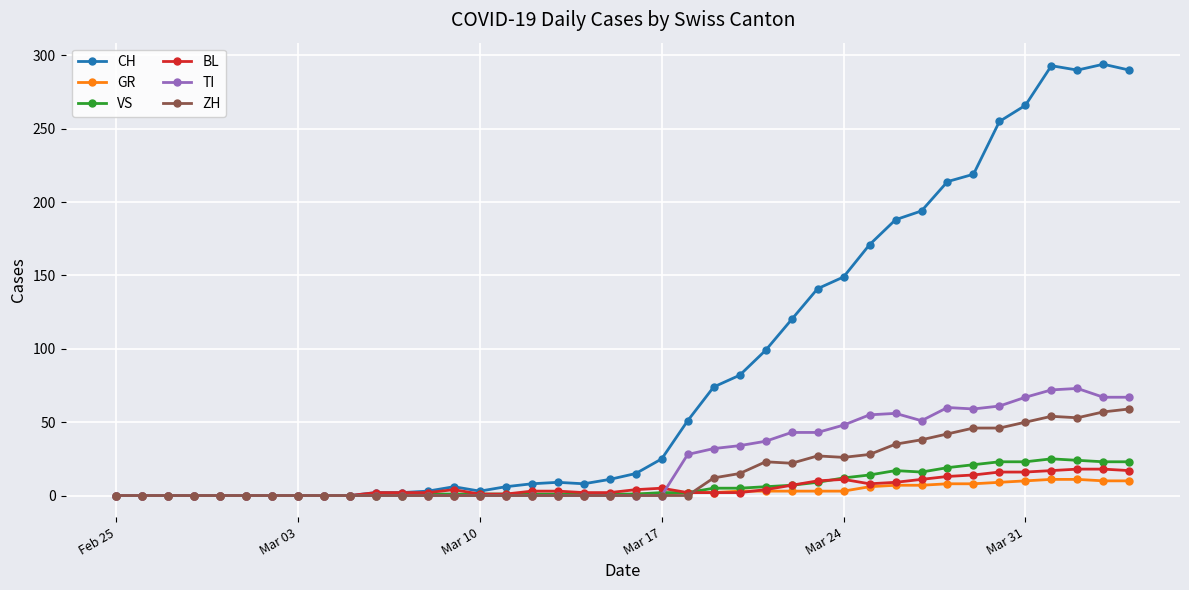

True or false: CH has more than 1 points higher than both neighbors.

True